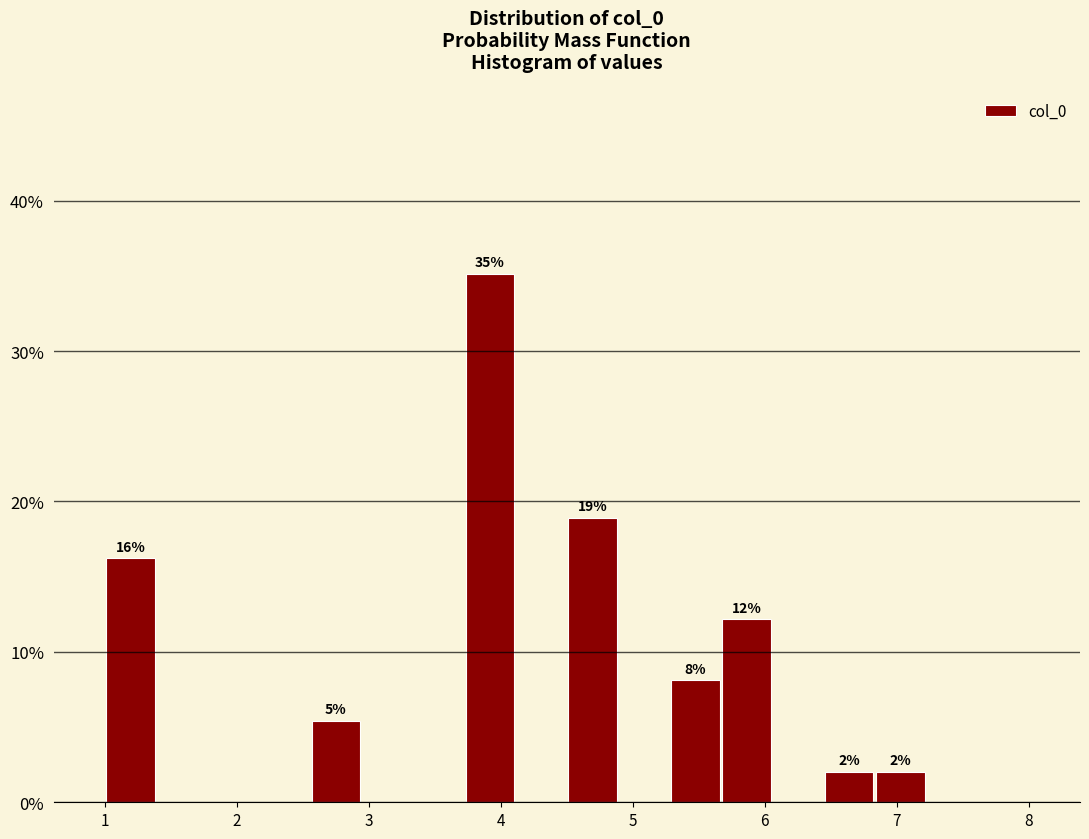

Read against the x-axis, roughly where is the centre of the tallest bar?

3.9